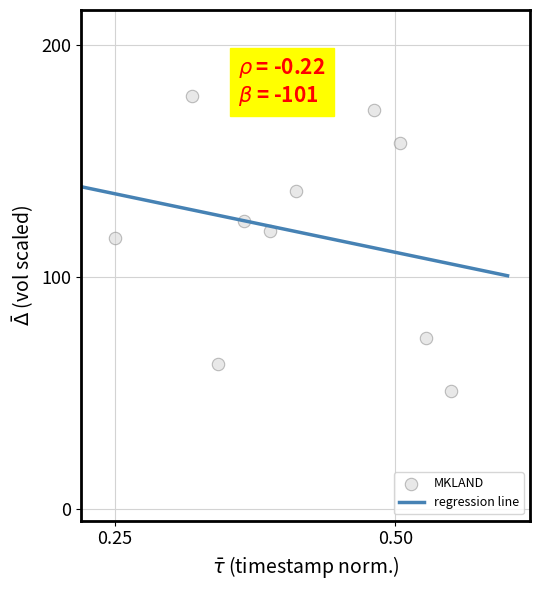

What is the range of Y values (max minus min)?

127.2